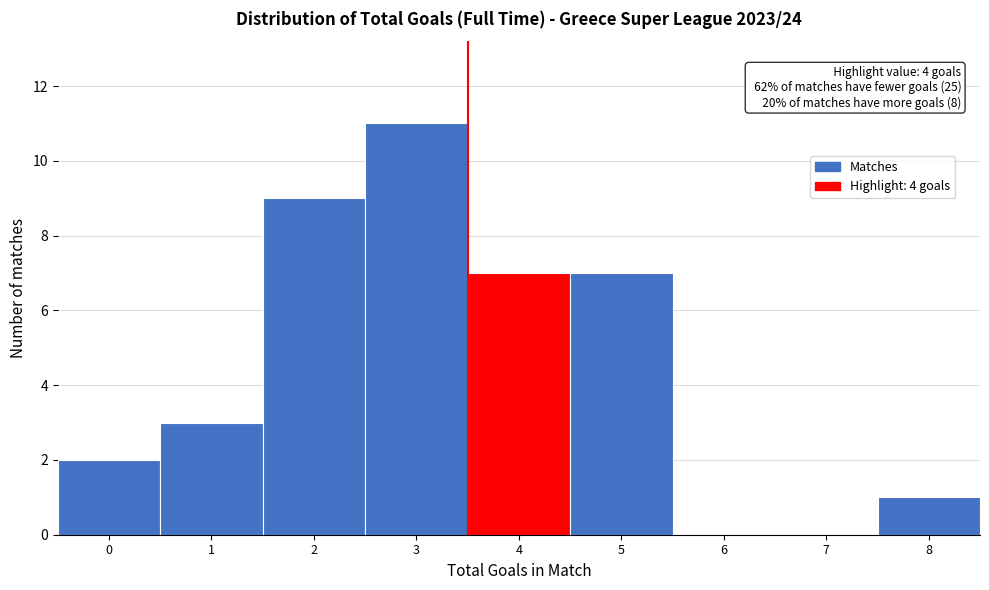

Reading left to right, transcribe all the data shown in this chart.

0=2	1=3	2=9	3=11	4=7	5=7	6=0	7=0	8=1